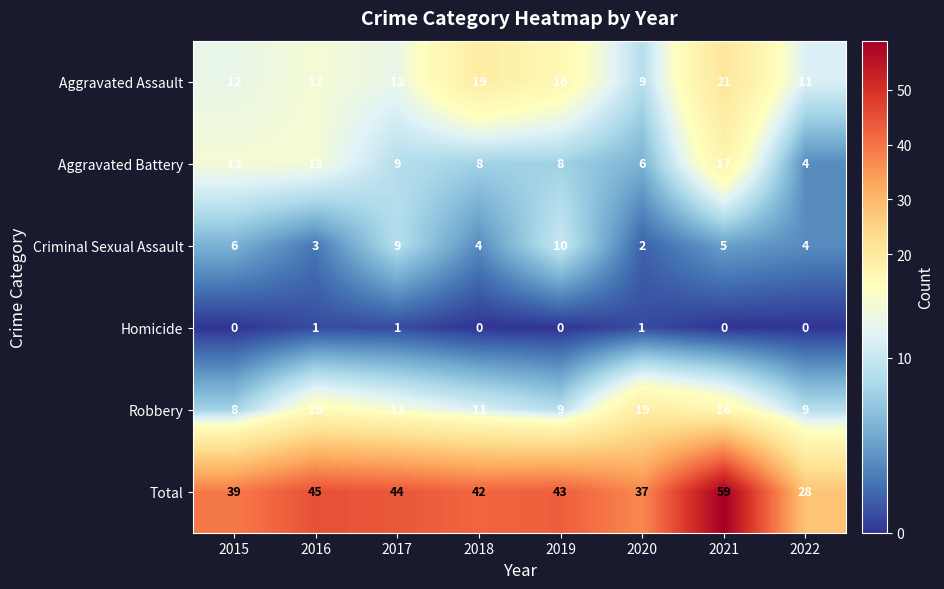

How many data points does each series have?

8